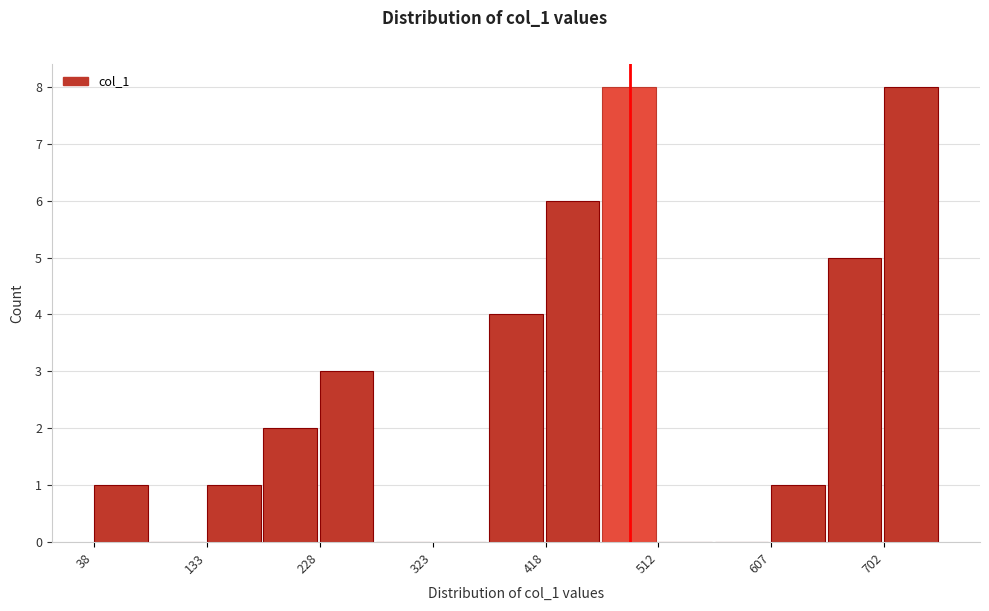

How tall is the bar that spans 650 to 700 on the x-axis? Neither the bar edges nor the heights are printed on the chart, so give them approximately, as read against the axes.

5